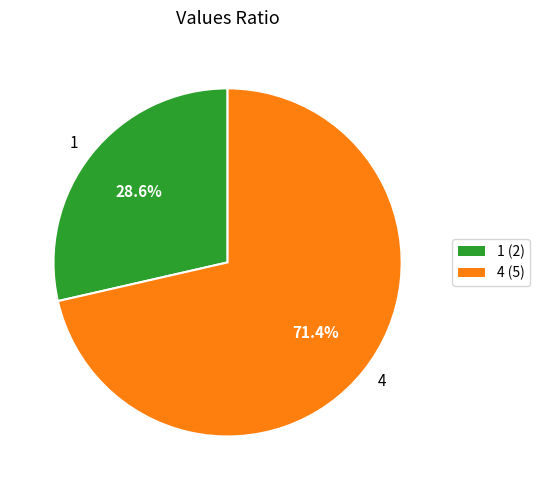

To the nearest percent, what percentage of the pie is 4?

71%